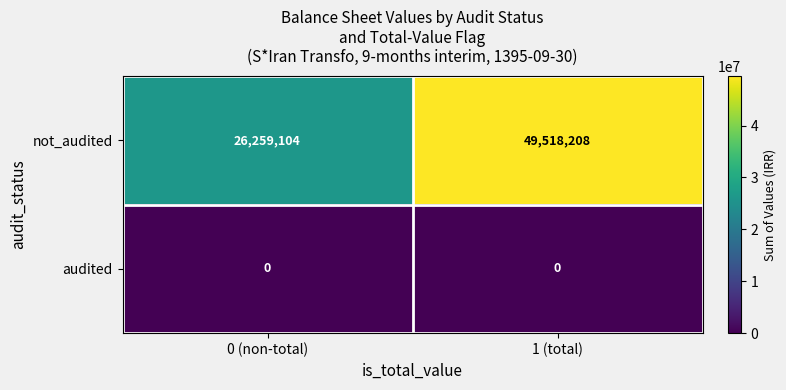

What is the average value of the not_audited series?

37888656